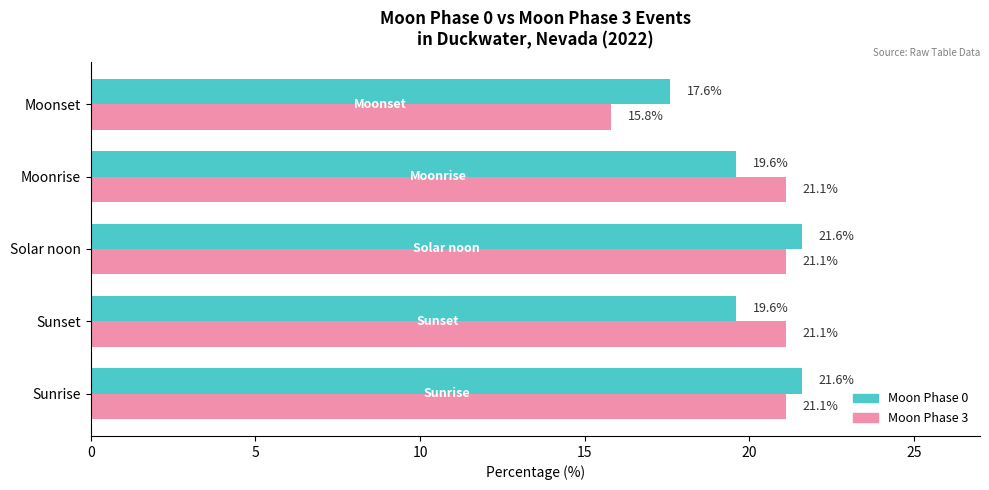

What is the spread (max minus min) of values at Solar noon?

0.5